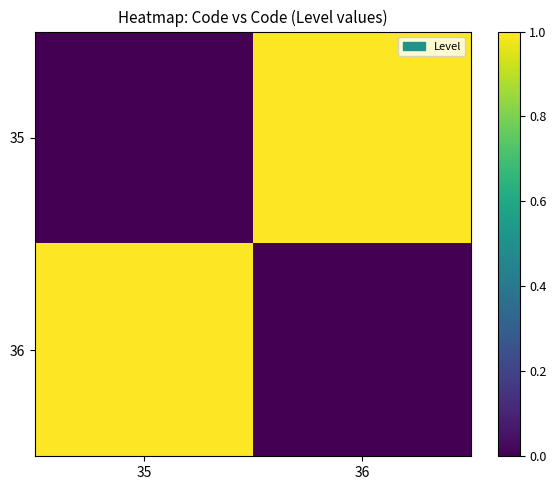

Which series has the largest range (max minus min)?

35